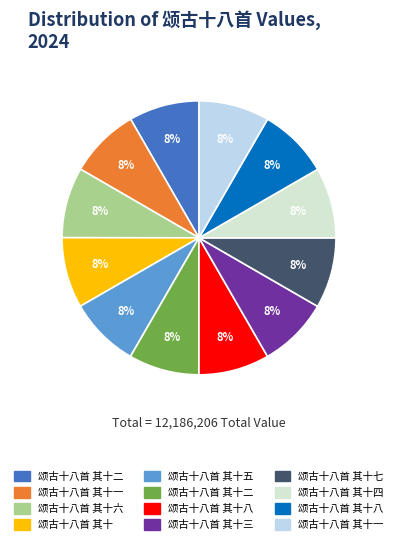

How many segments does this pie chart have?

12